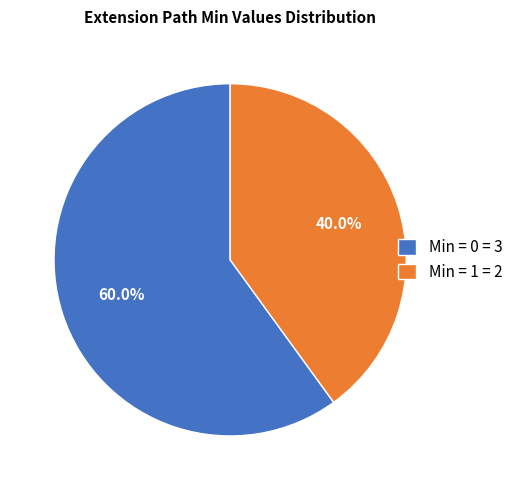

To the nearest percent, what is the difference between the largest and smallest slice percentages?

20%